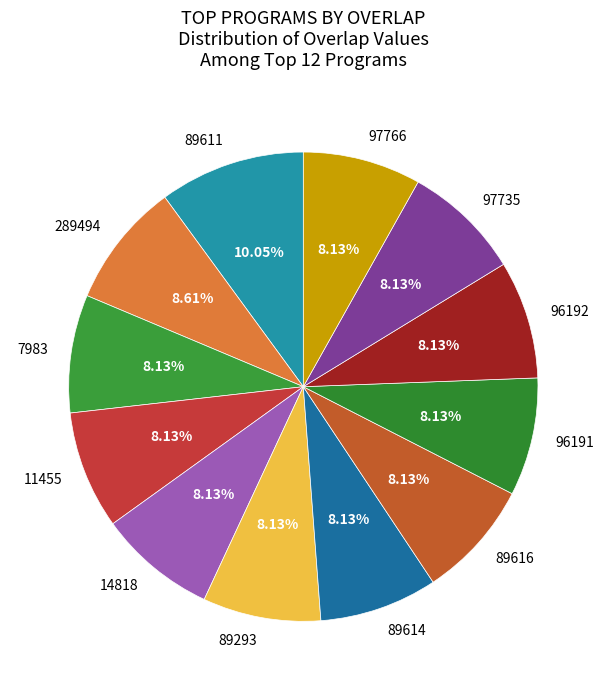

Count the number of slices in the pie.

12